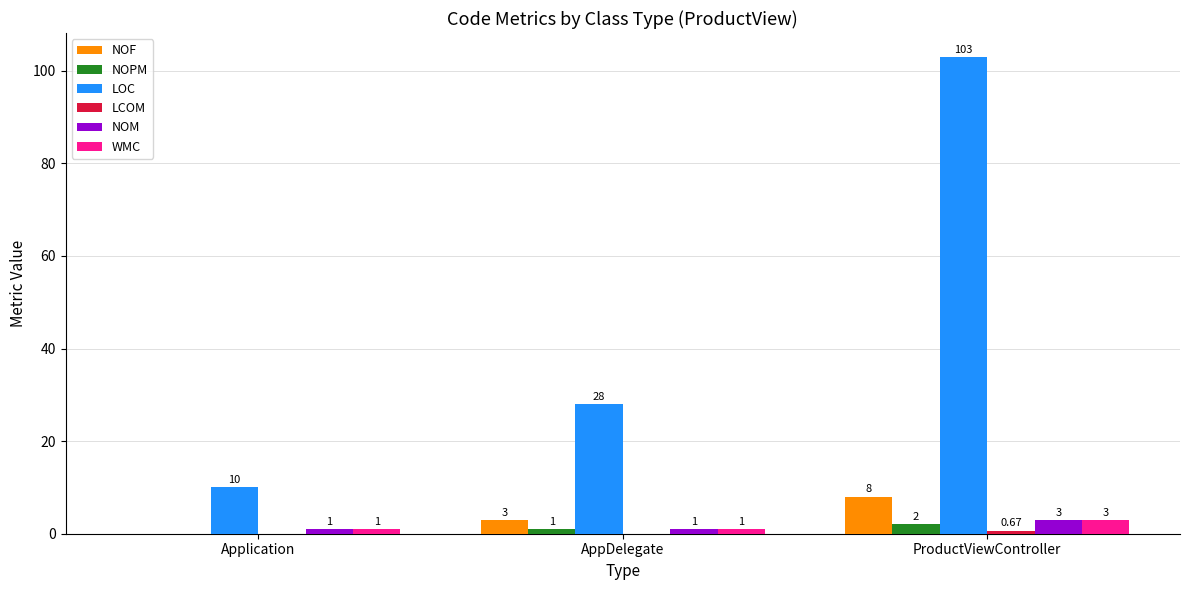

Which series has the largest total across all categories?

LOC